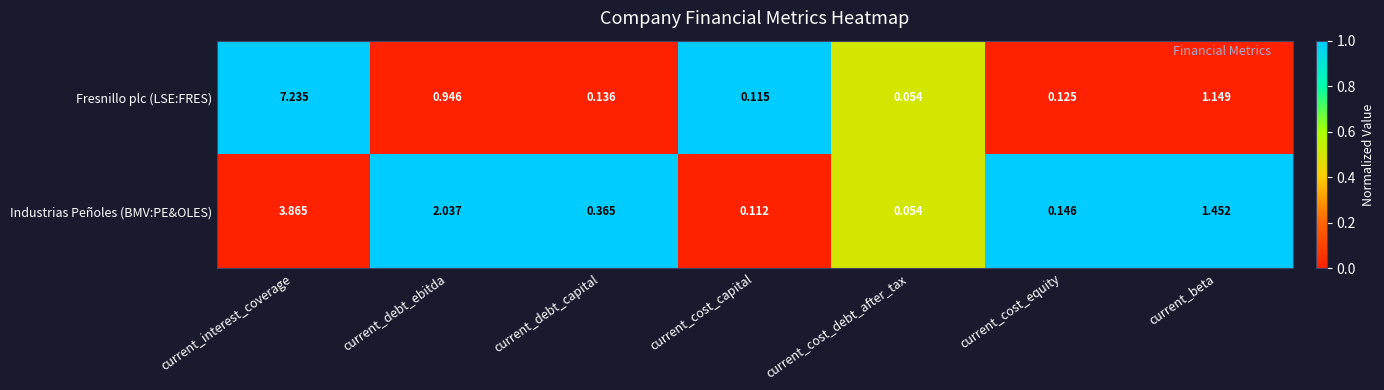

At how many categories does at least one series exceed 0?

7